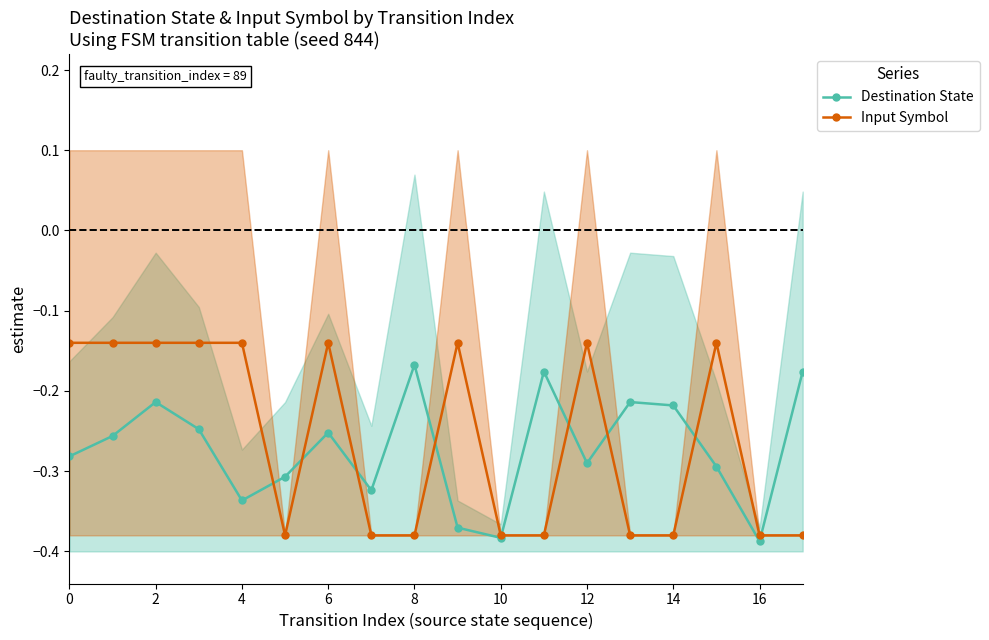

Rank the series by their average value, from lowest to highest.

Destination State, Input Symbol